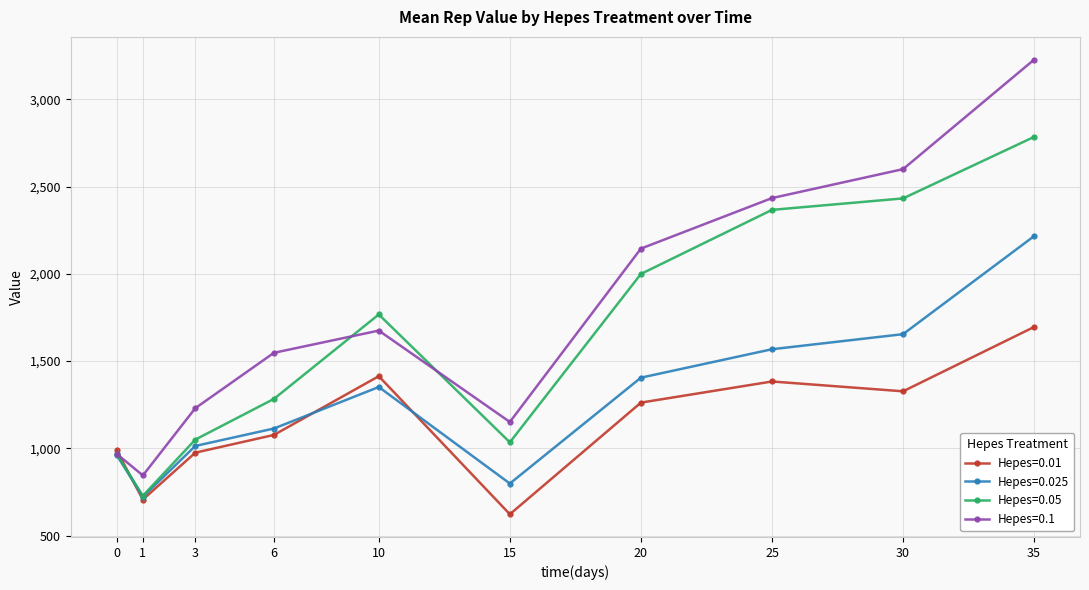

How many lines are shown in the chart?

4